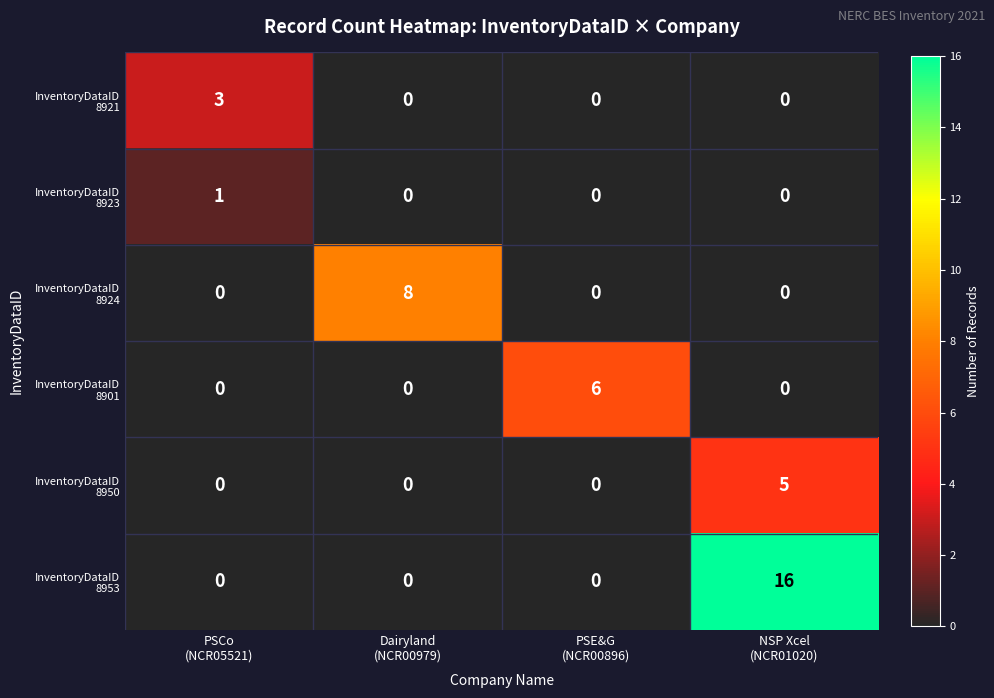

What is the greatest value displayed?

16